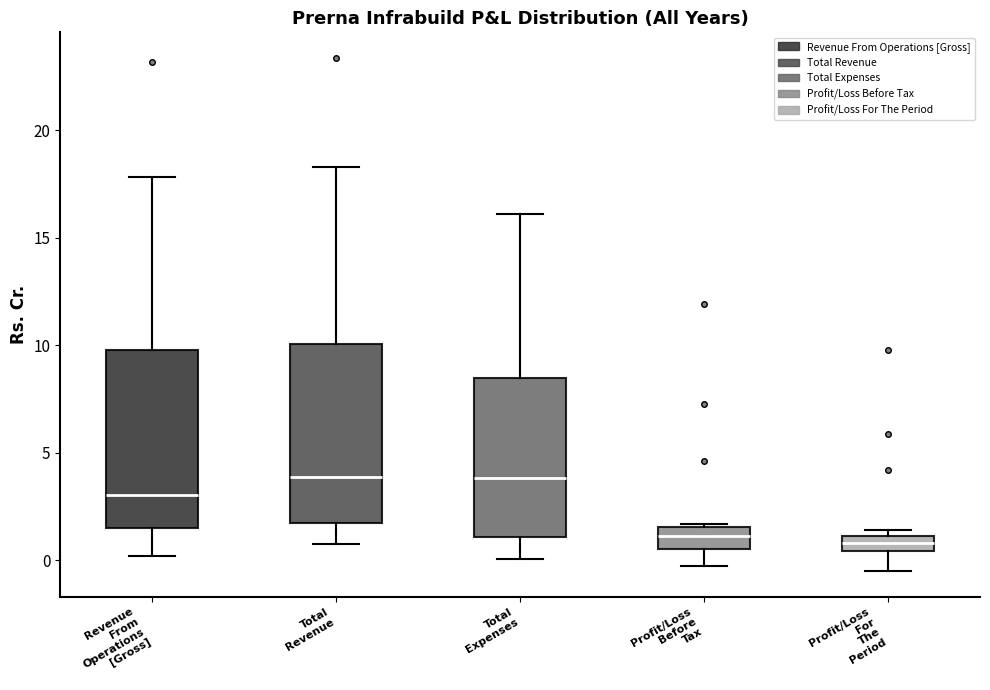

Where does the median line of the box for Total Revenue sit on the y-axis? The values are not printed on the chart, so give them approximately, as read against the axis.

4.0